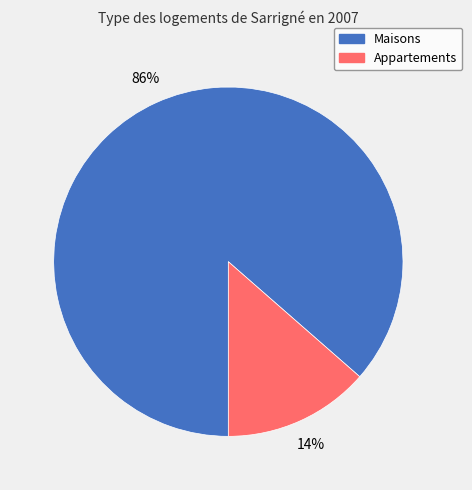

Do Appartements and Maisons together represent more than half of the pie?

Yes